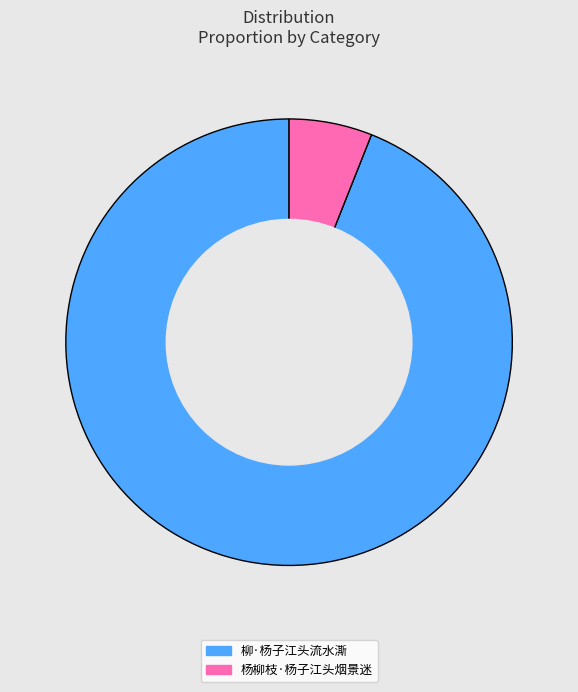

Which category has the smallest portion of the pie?

杨柳枝·杨子江头烟景迷